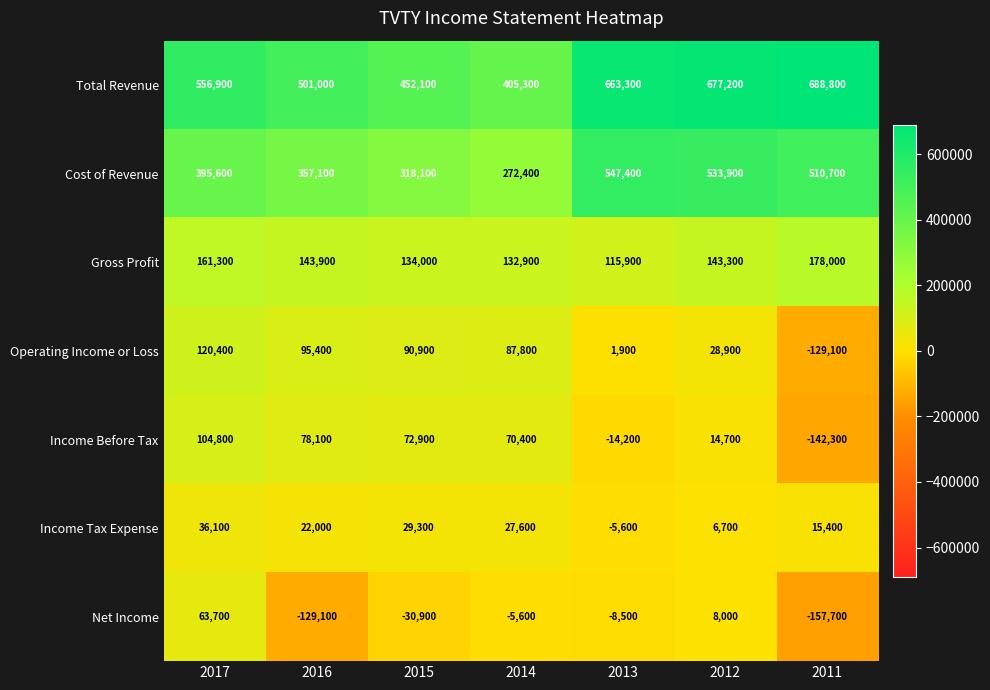

What is the total value across all series at 2011?

963800